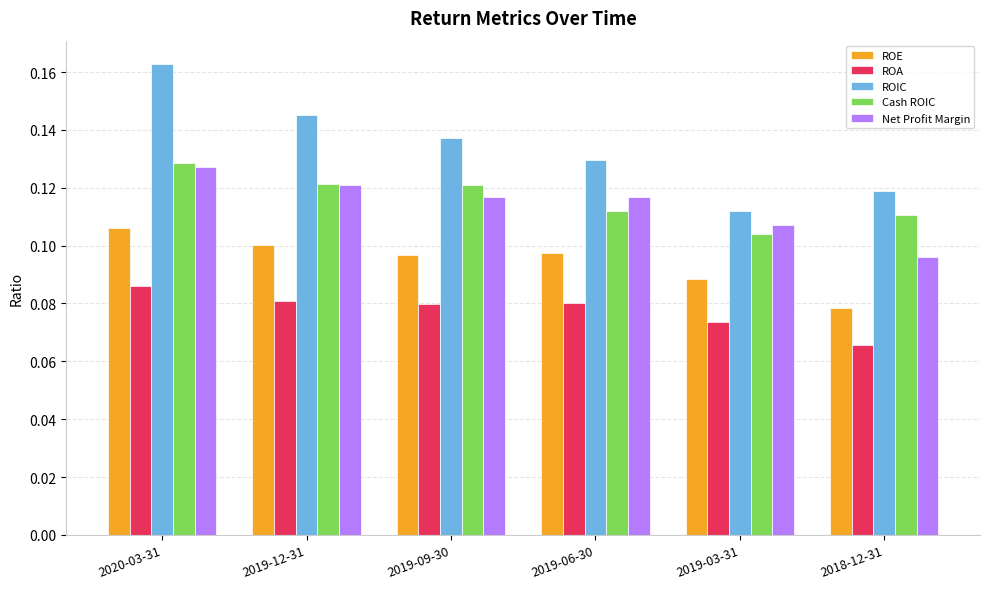

Where is Cash ROIC nearest to the value 0?

2019-03-31